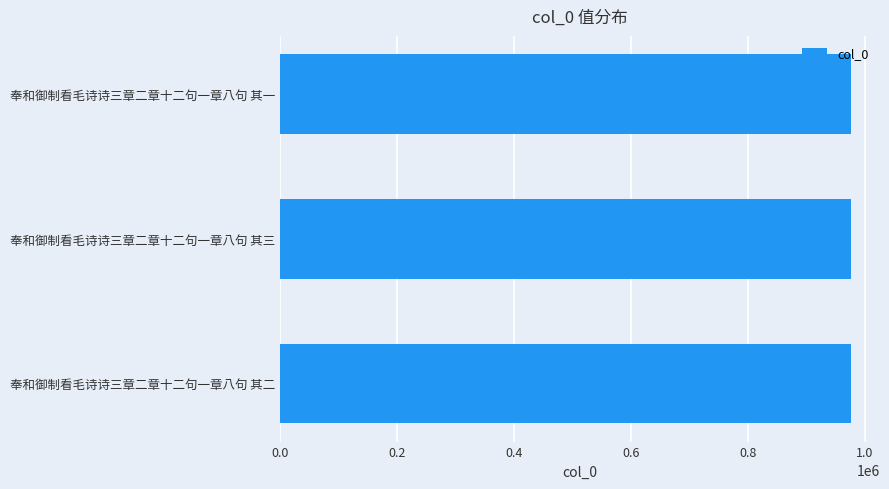

The chart shows a value of 976626 at 奉和御制看毛诗诗三章二章十二句一章八句 其二. True or false?

True